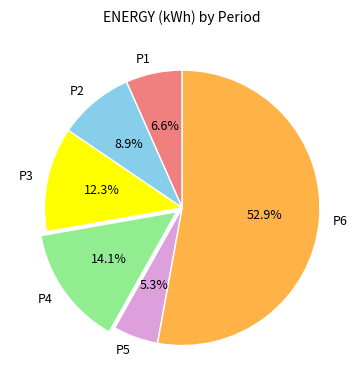

To the nearest percent, what is the average slice percentage?

17%